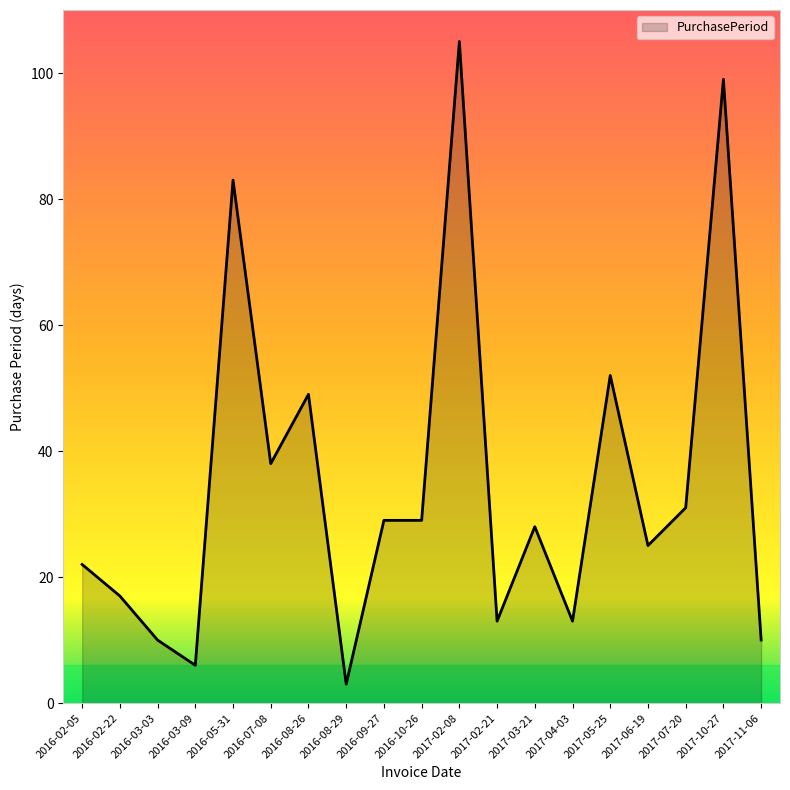

What is the maximum value shown in the chart?

105